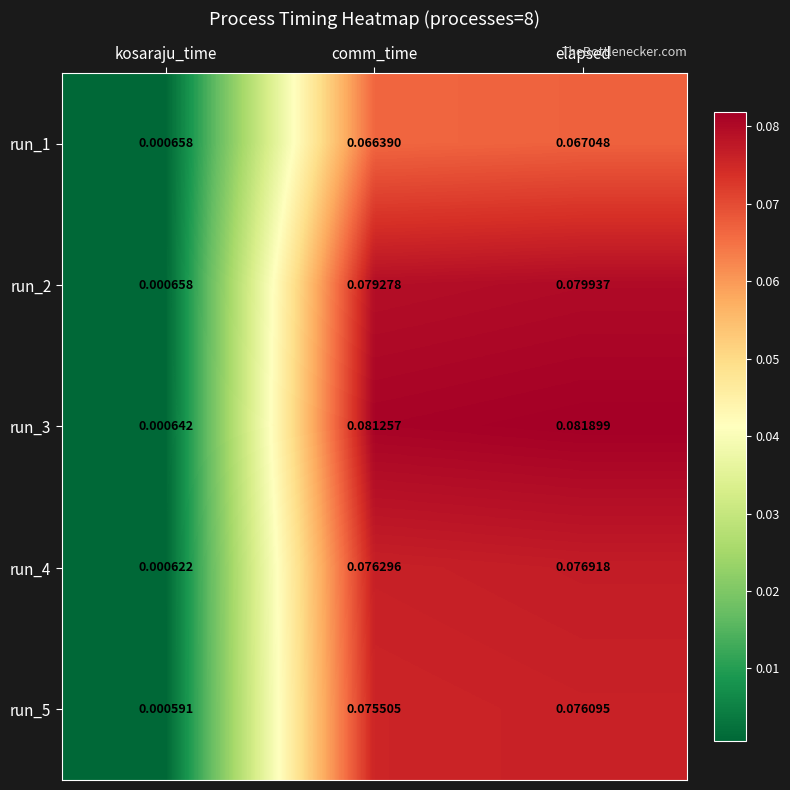

At which category does the chart reach its minimum across all series?

kosaraju_time